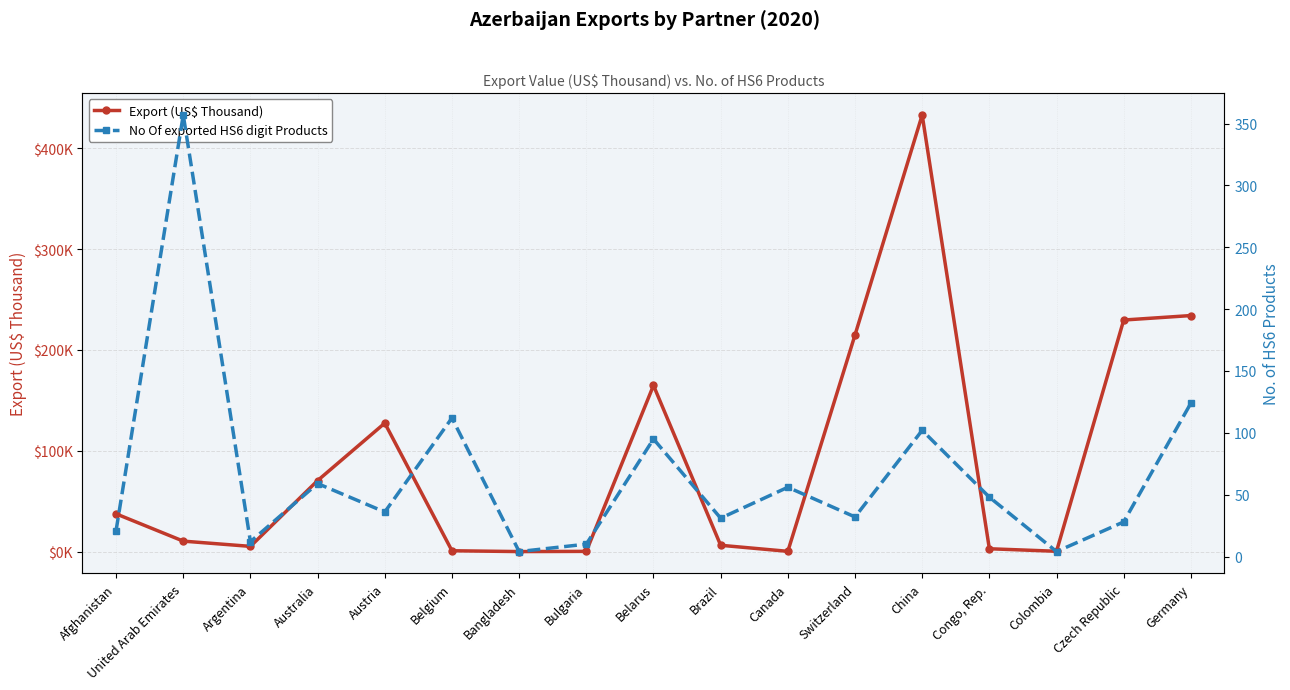

What is the label of the 9th point from the left?

Belarus